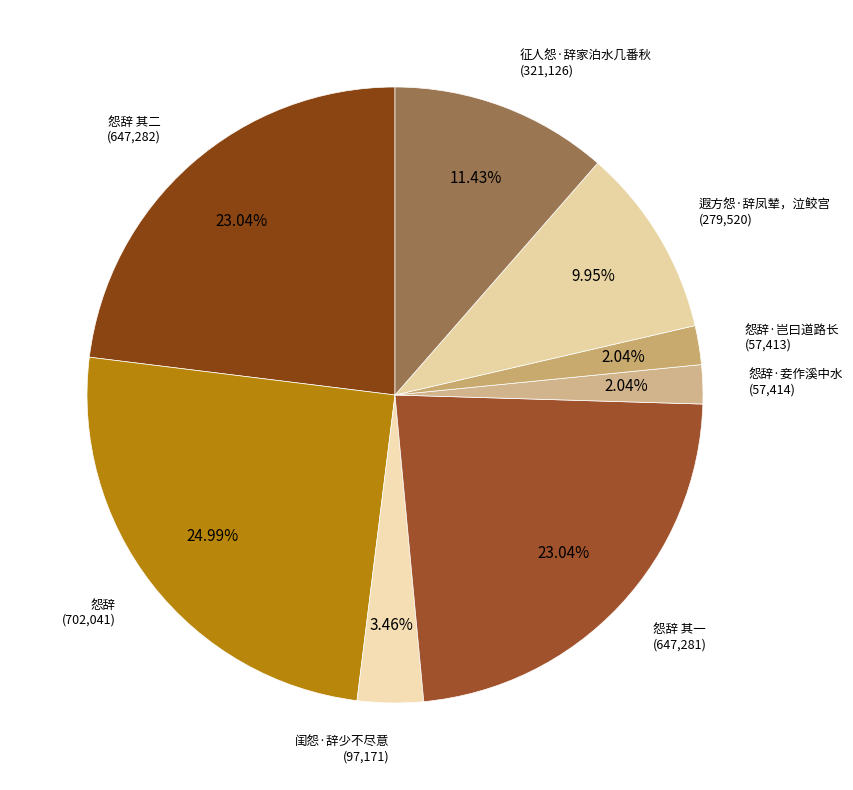

How many segments does this pie chart have?

8